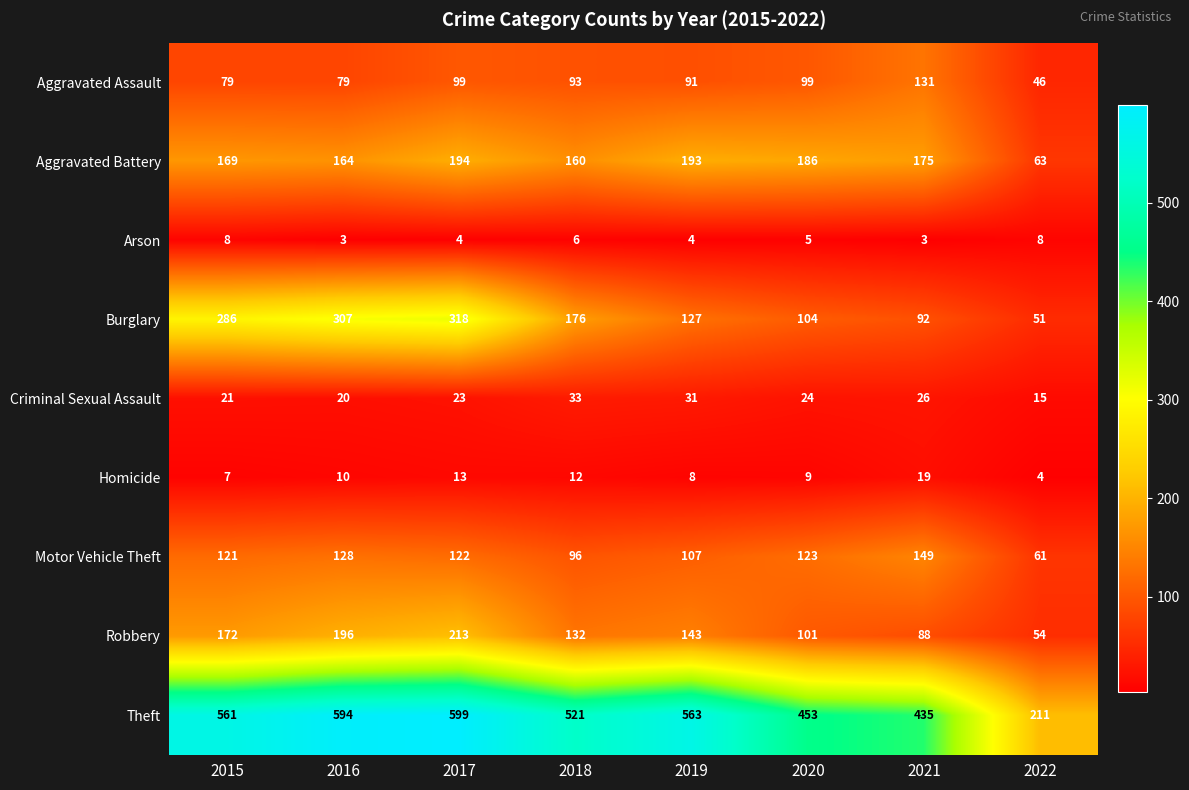

Which series changed the most between 2015 and 2021?

Burglary